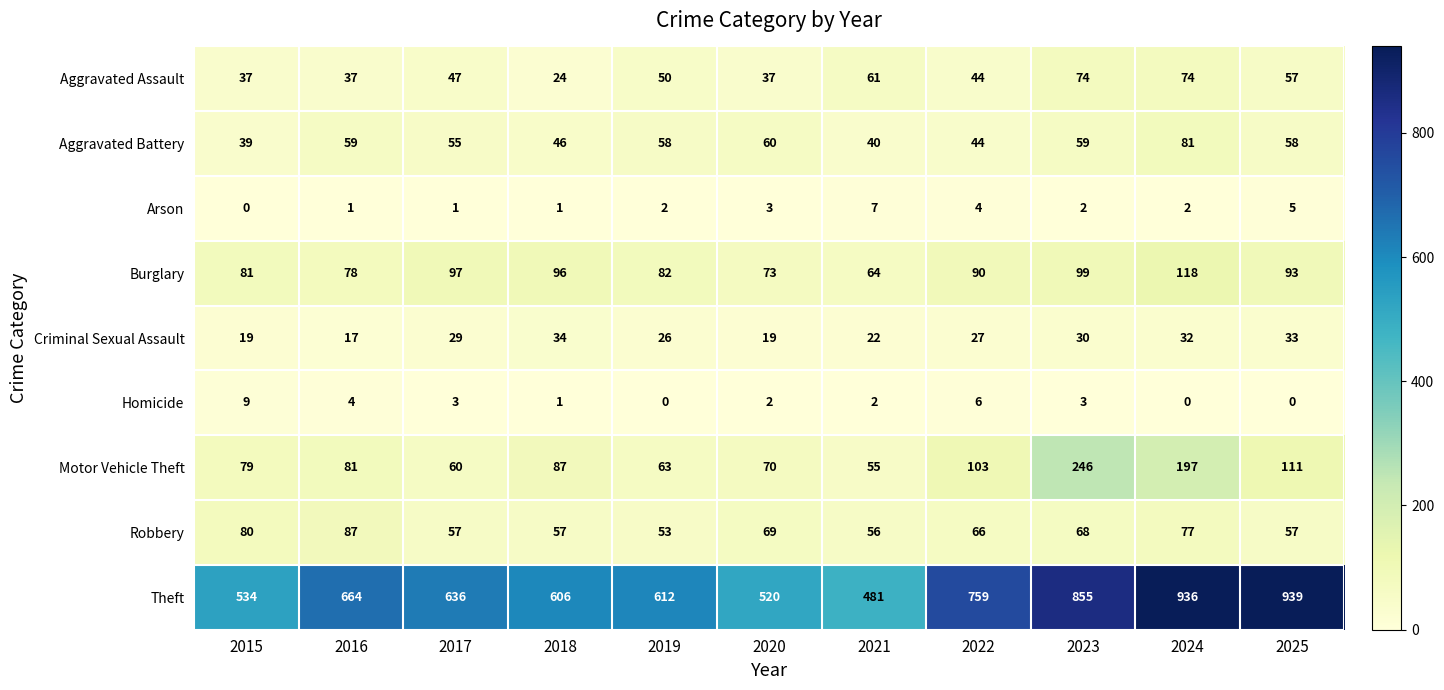

What is the approximate value of Theft at 2025, to the nearest 5?

940